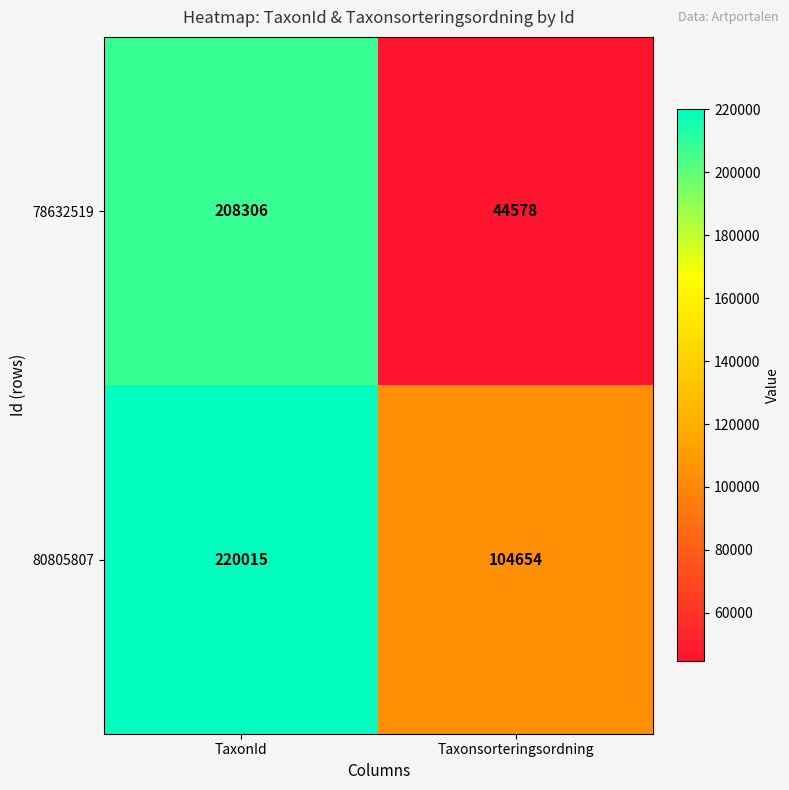

Reading right to left, transcribe all the data shown in this chart.

78632519: Taxonsorteringsordning=44578	TaxonId=208306
80805807: Taxonsorteringsordning=104654	TaxonId=220015